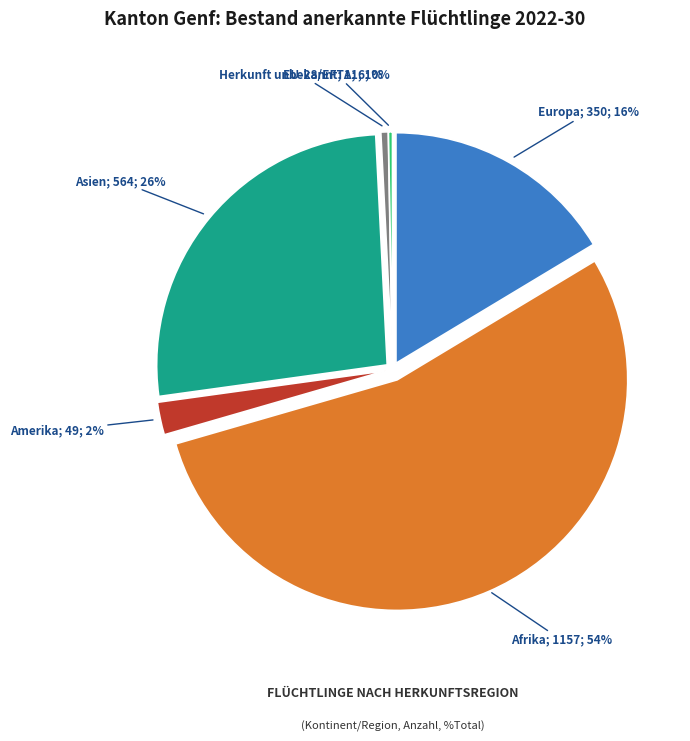

True or false: Asien accounts for 26% of the total.

True